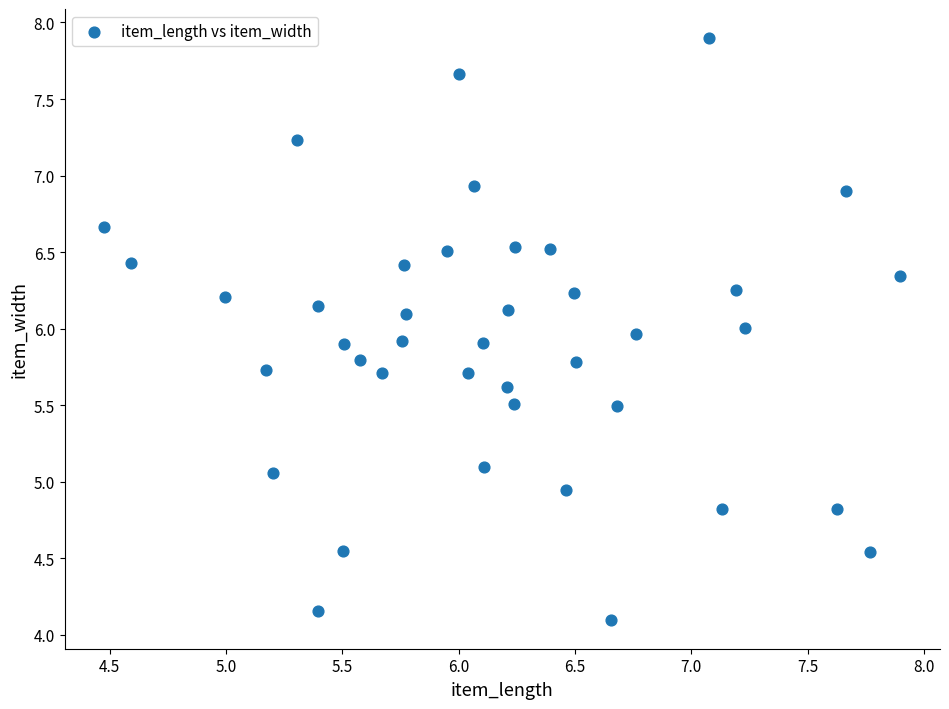

What is the range of Y values (max minus min)?

3.8